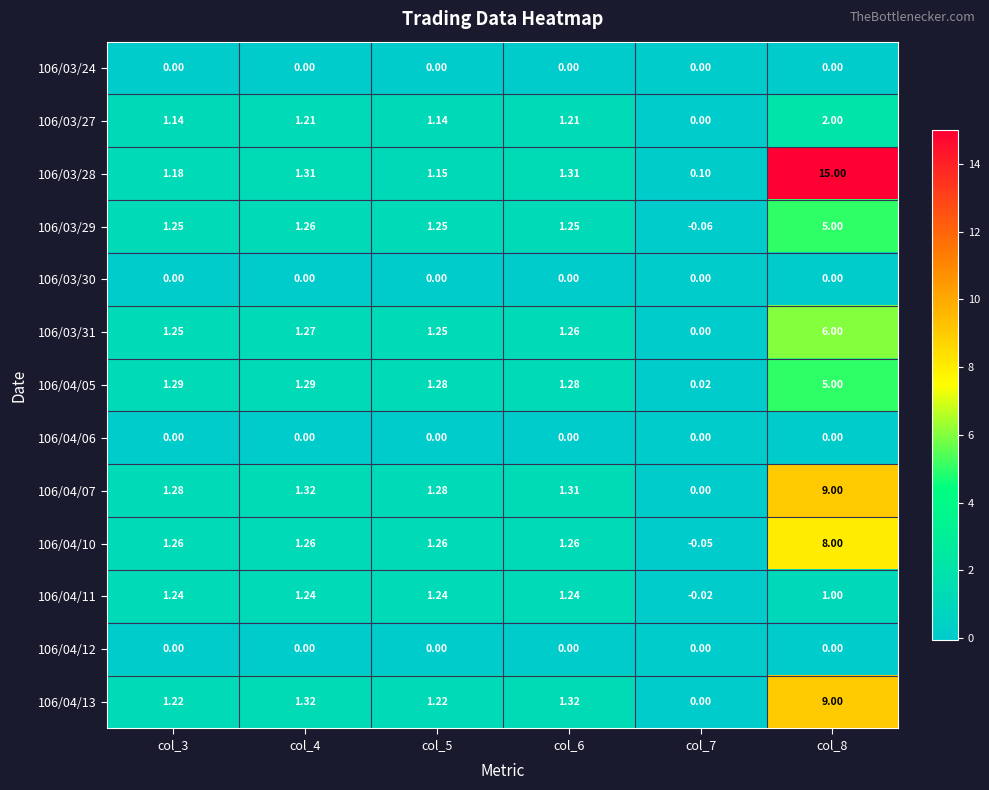

Is the value of 106/04/11 at col_6 greater than the value of 106/03/24 at col_3?

Yes